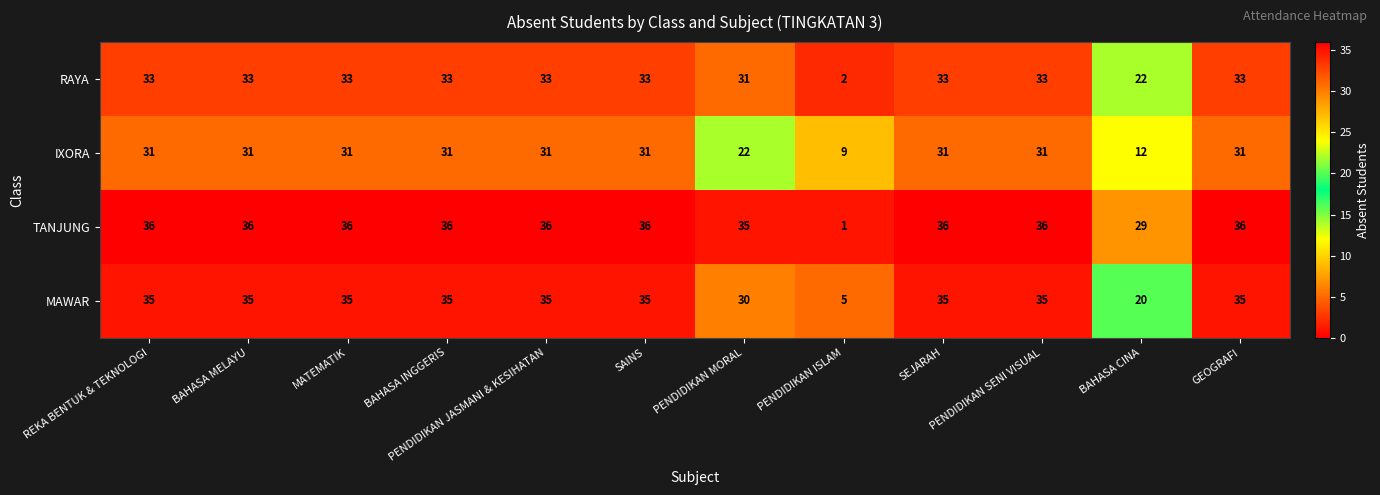

What is the average value of the TANJUNG series?

32